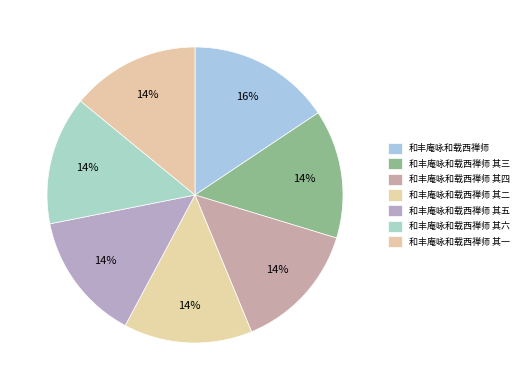

Does 和丰庵咏和载西禅师 其一 account for over 50% of the chart?

No